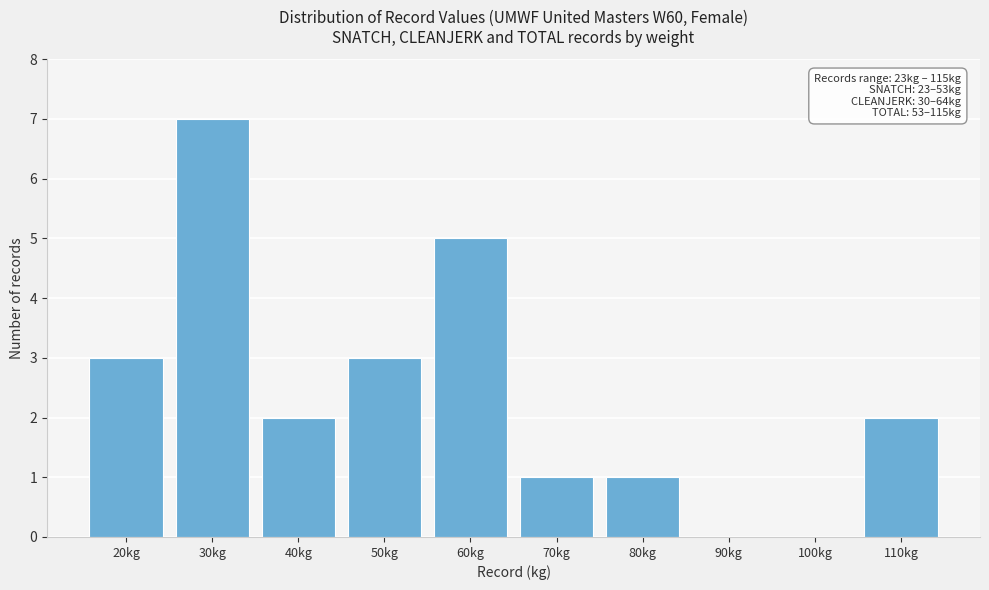

Reading left to right, transcribe all the data shown in this chart.

20kg=3	30kg=7	40kg=2	50kg=3	60kg=5	70kg=1	80kg=1	90kg=0	100kg=0	110kg=2